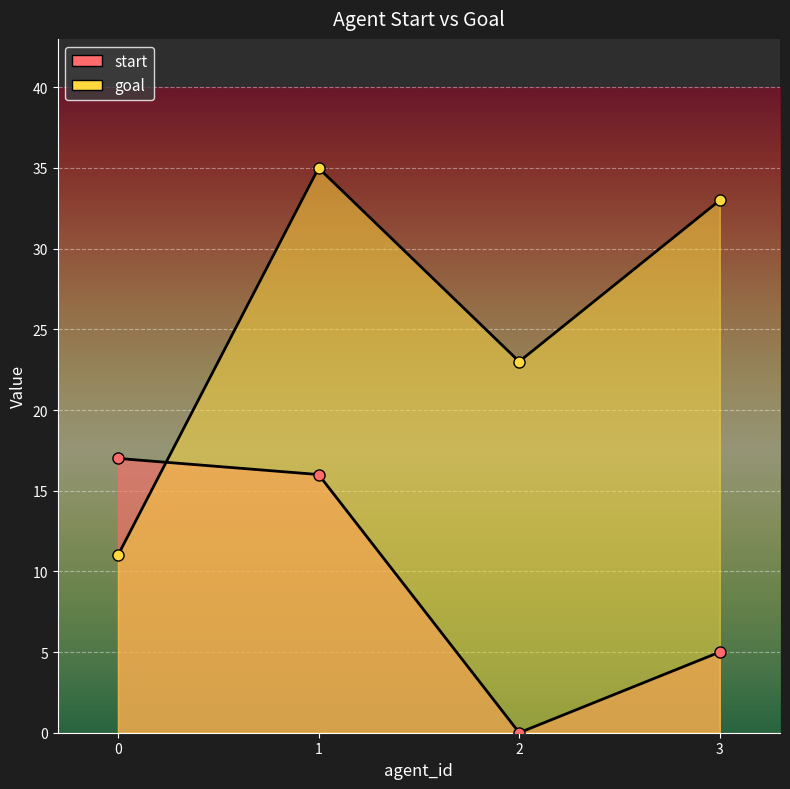

How many data points does each series have?

4